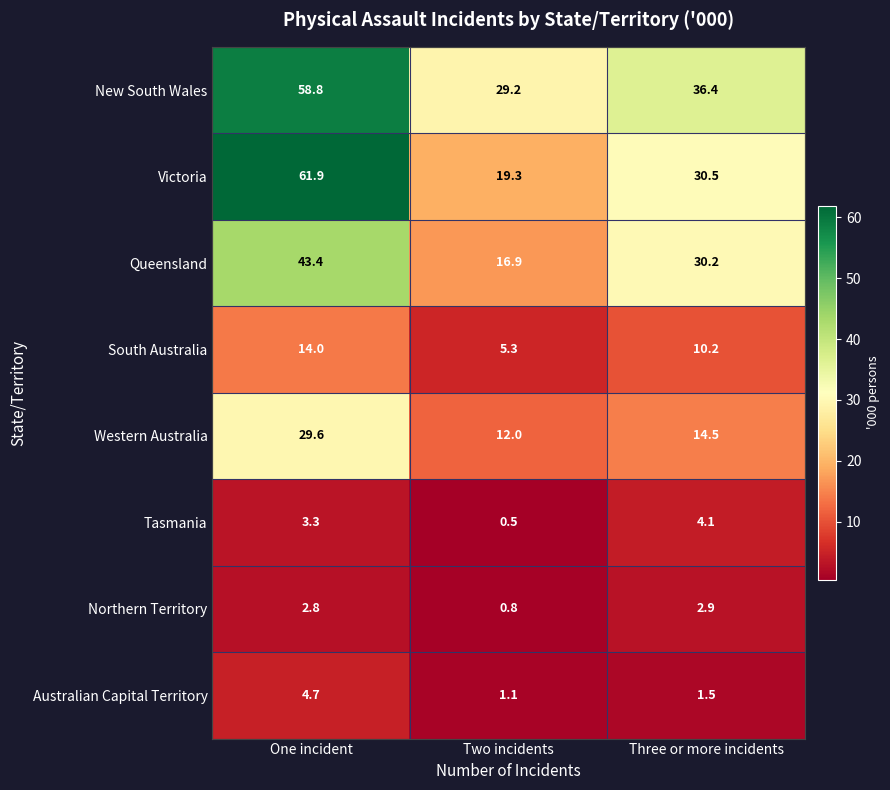

Reading left to right, list all the values displayed in this chart.

New South Wales: 58.8	29.2	36.4
Victoria: 61.9	19.3	30.5
Queensland: 43.4	16.9	30.2
South Australia: 14.0	5.3	10.2
Western Australia: 29.6	12.0	14.5
Tasmania: 3.3	0.5	4.1
Northern Territory: 2.8	0.8	2.9
Australian Capital Territory: 4.7	1.1	1.5